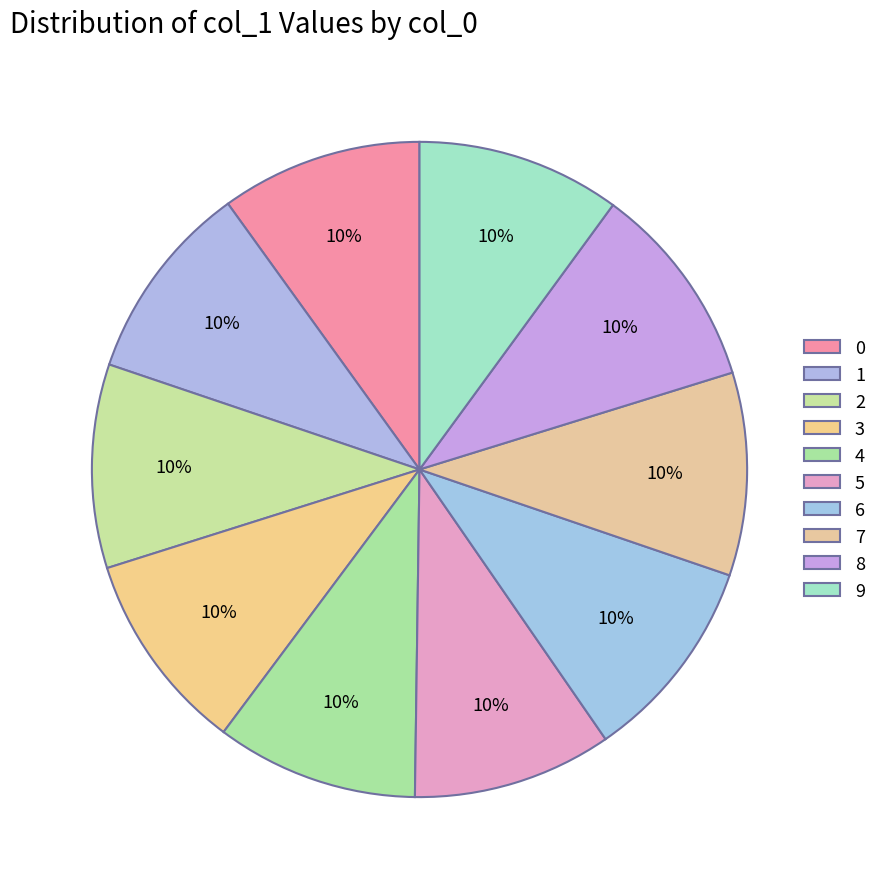

Which category has the smallest portion of the pie?

5